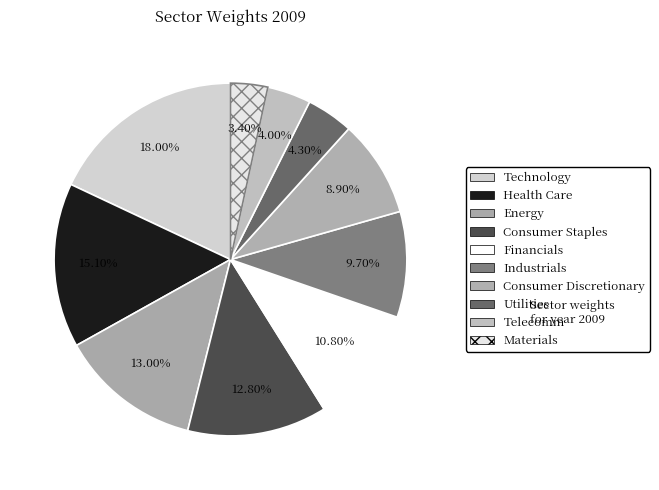

Which category has the biggest portion of the pie?

Technology